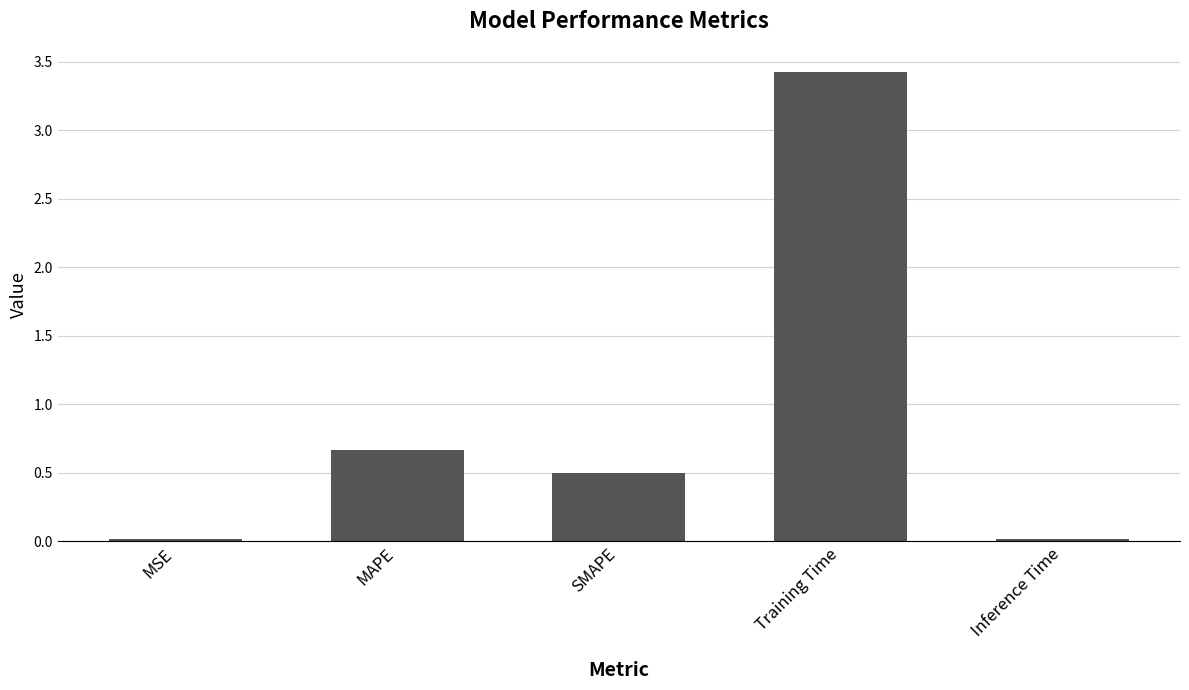

What is the label of the 5th bar from the right?

MSE